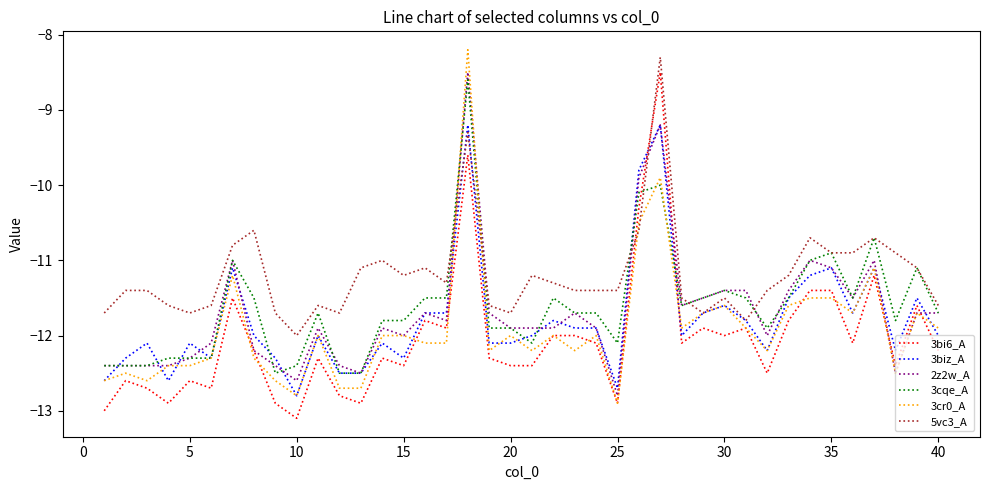

What is the lowest value of the 3cqe_A series?

-12.5